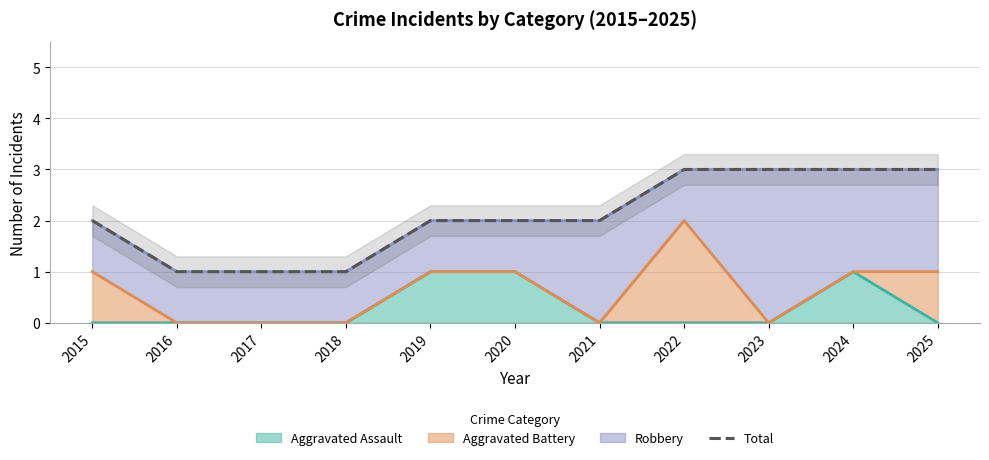

True or false: there are more than 2 points higher than both neighbors.

False